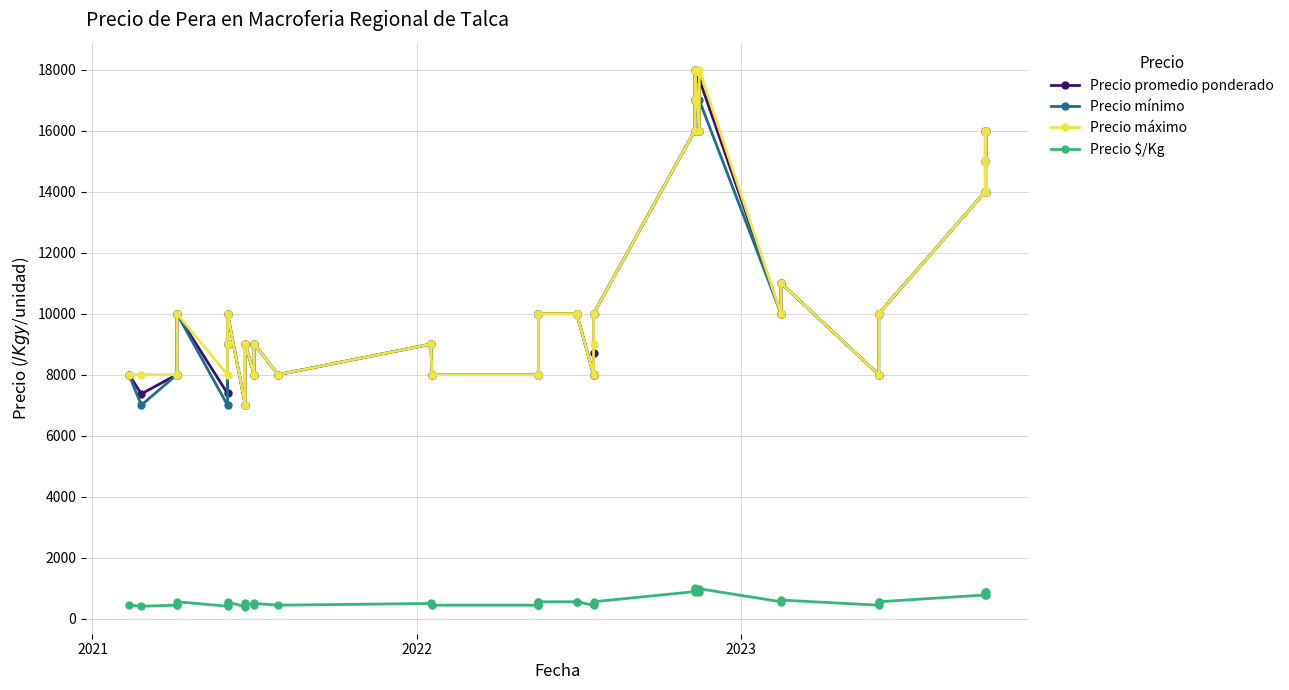

Is the value of Precio $/Kg at 19 greater than the value of Precio mínimo at 19?

No